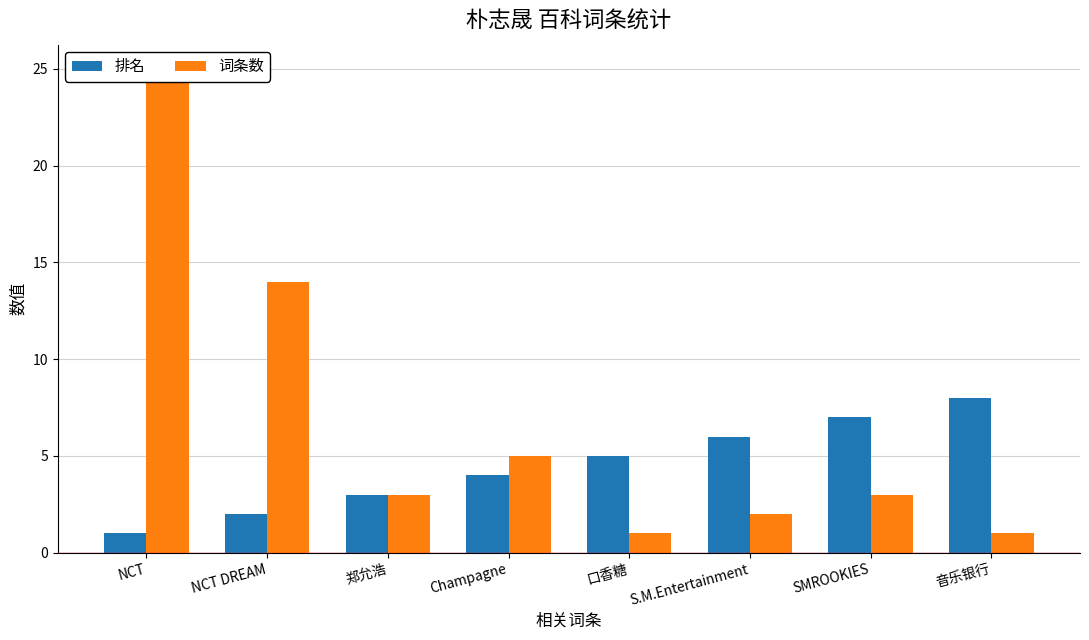

Which series has the largest range (max minus min)?

词条数